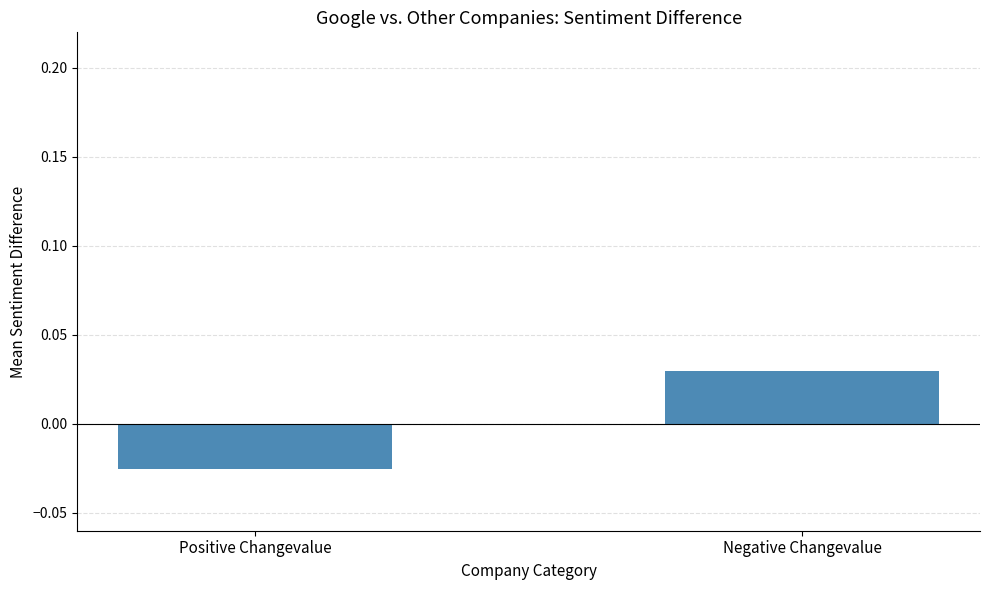

What is the label of the 1st bar from the right?

Negative Changevalue